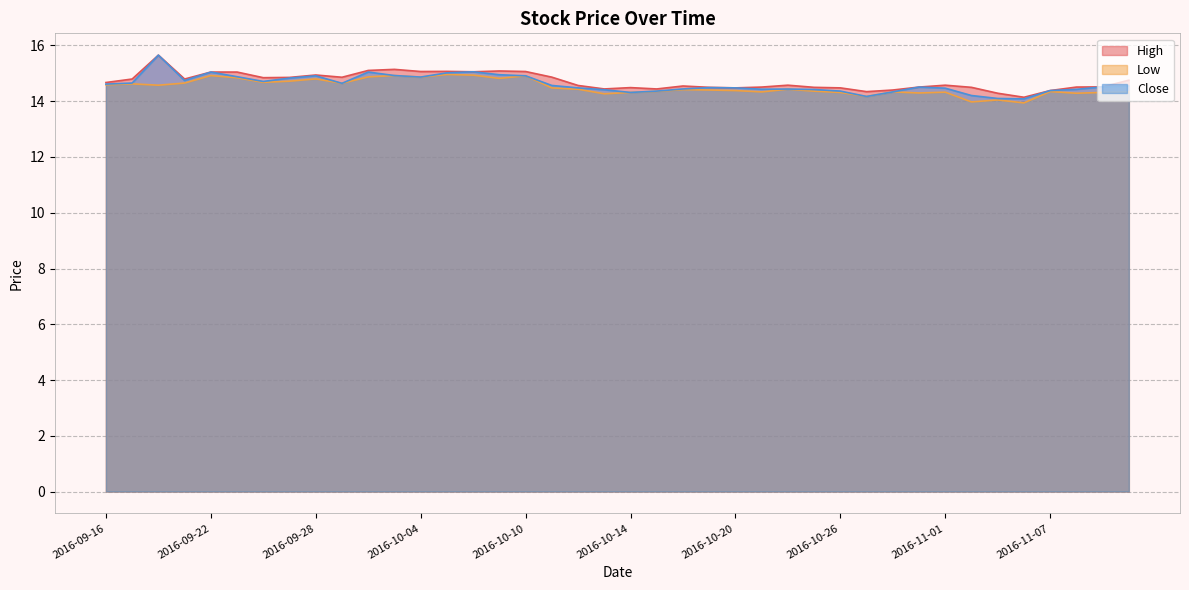

Reading right to left, extract all data points from this chart.

High: 14.8	14.5	14.5	14.4	14.1	14.3	14.5	14.6	14.5	14.4	14.3	14.5	14.5	14.6	14.5	14.5	14.5	14.5	14.4	14.5	14.4	14.6	14.9	15.1	15.1	15.1	15.1	15.1	15.1	15.1	14.9	14.9	14.9	14.8	15.0	15.0	14.8	15.7	14.8	14.7
Low: 14.3	14.3	14.3	14.3	13.9	14.0	14.0	14.3	14.3	14.3	14.2	14.3	14.4	14.4	14.3	14.4	14.4	14.4	14.4	14.3	14.3	14.4	14.5	14.9	14.8	14.9	15.0	14.9	14.9	14.9	14.6	14.8	14.7	14.7	14.8	14.9	14.7	14.6	14.6	14.6
Close: 14.5	14.5	14.4	14.4	14.1	14.1	14.2	14.5	14.5	14.3	14.2	14.4	14.4	14.4	14.4	14.5	14.5	14.4	14.4	14.3	14.4	14.5	14.6	14.9	14.9	15.1	15.0	14.9	14.9	15.0	14.6	14.9	14.8	14.7	14.9	15.0	14.7	15.7	14.7	14.6